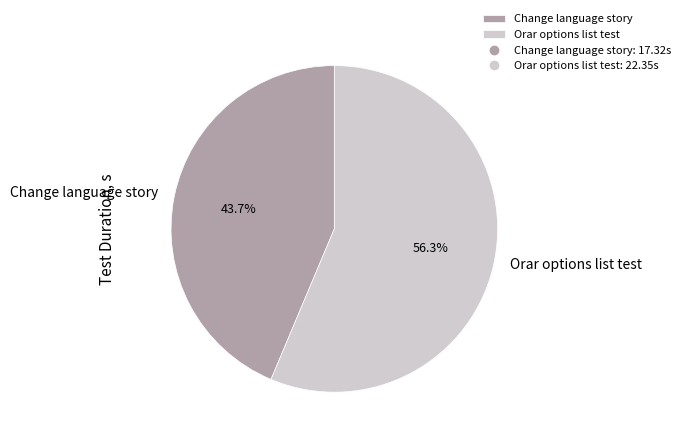

To the nearest percent, what portion does Change language story represent?

44%